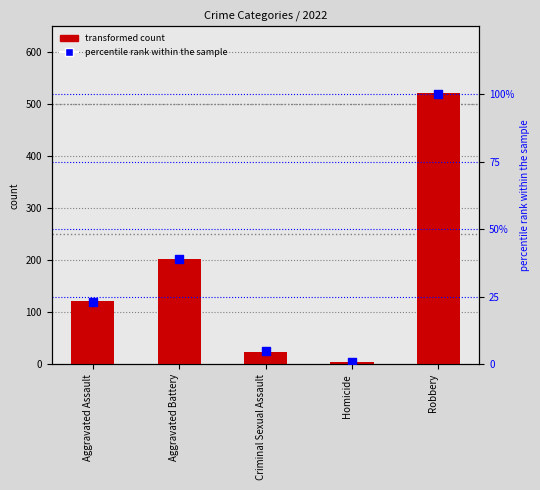

Between Aggravated Battery and Criminal Sexual Assault, which is larger?

Aggravated Battery